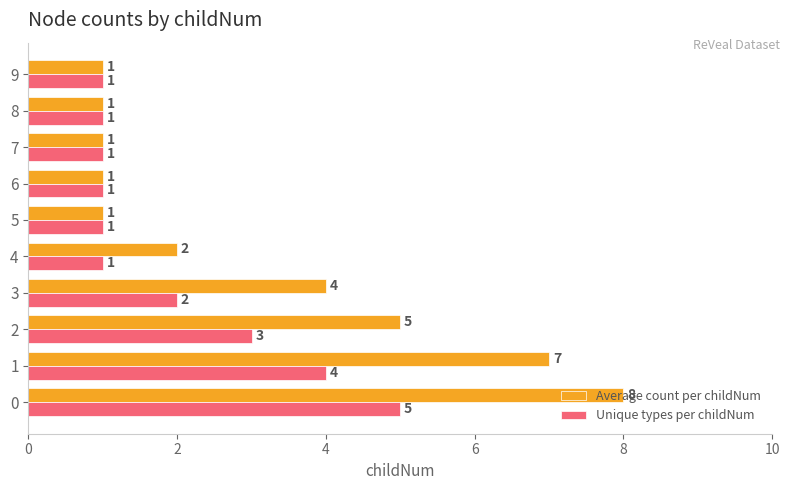

What is the difference between the maximum and second lowest values in the Unique types per childNum series?

4